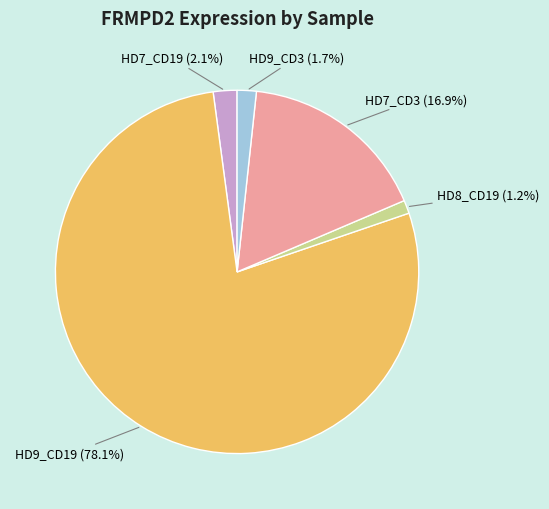

Does HD9_CD19 represent more than half of the total?

Yes